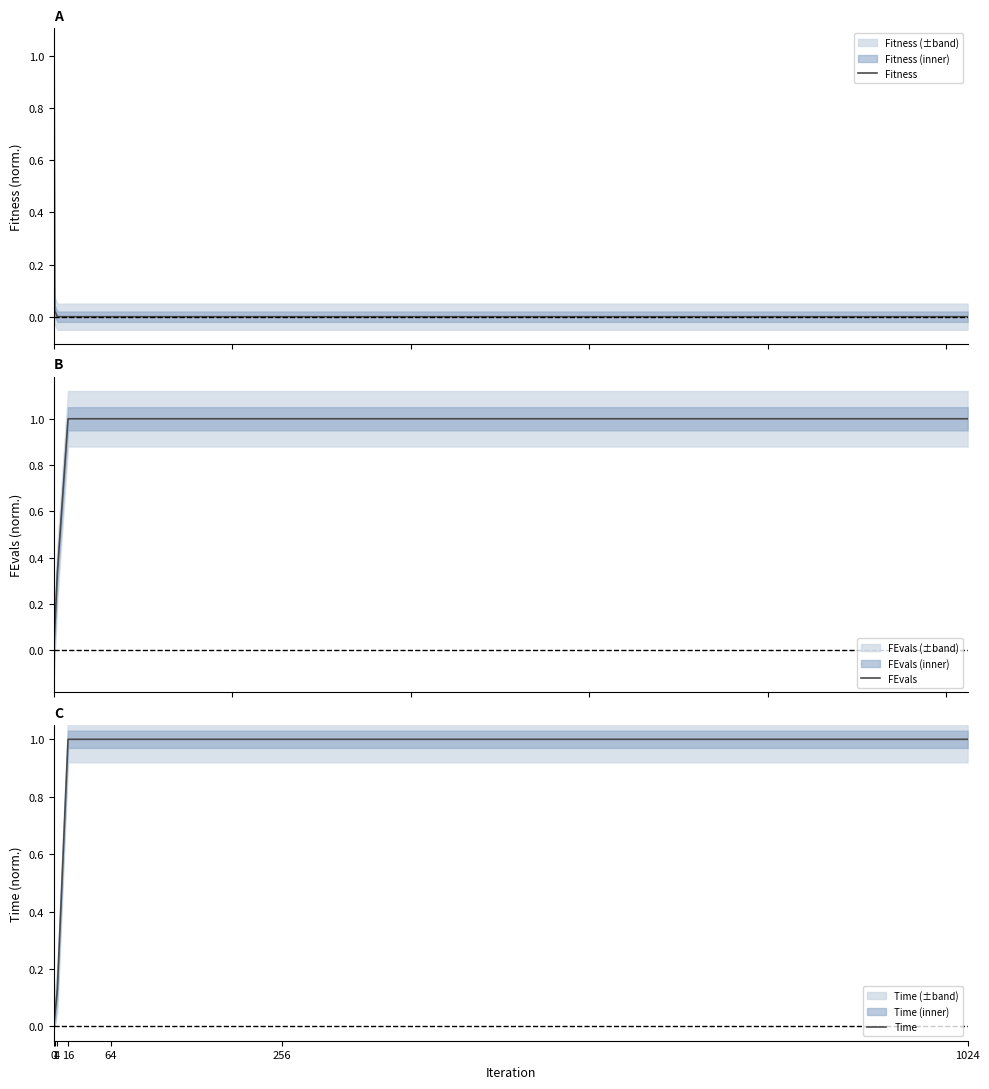

Read the FEvals value at 16.

1.0